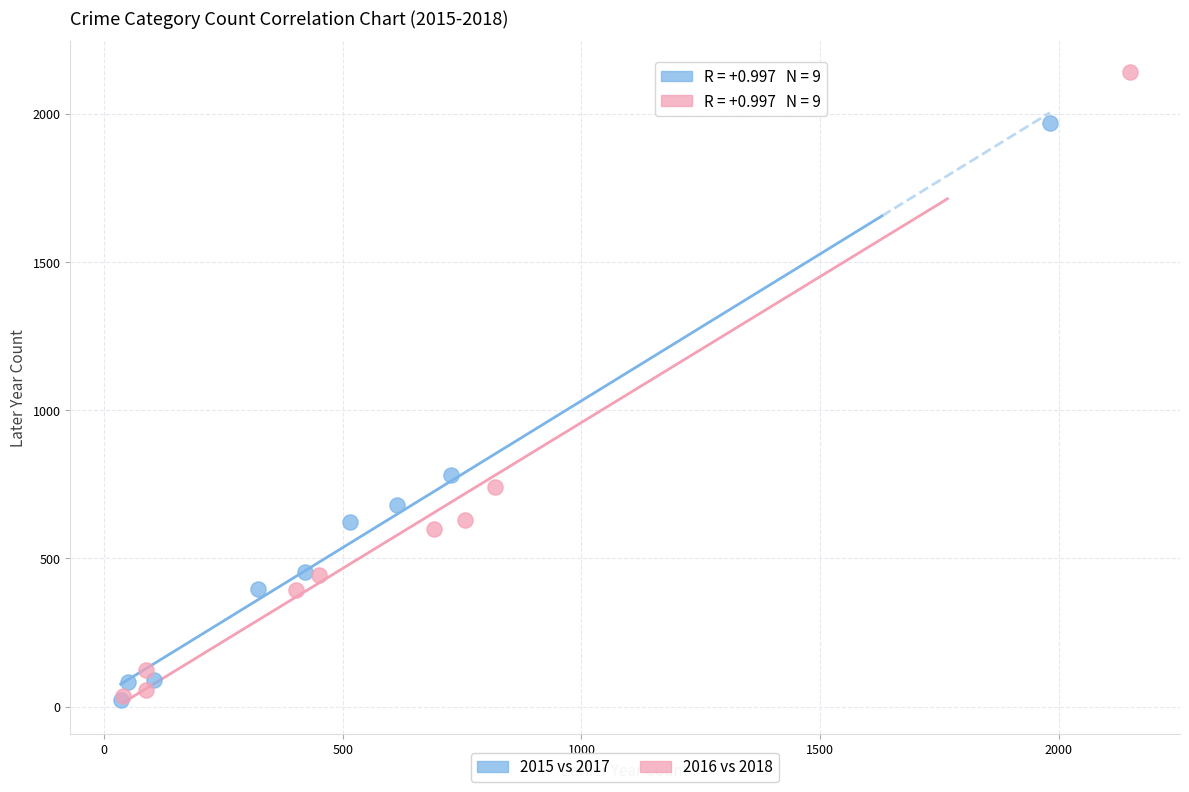

Which series contains the highest Y value?

2016 vs 2018